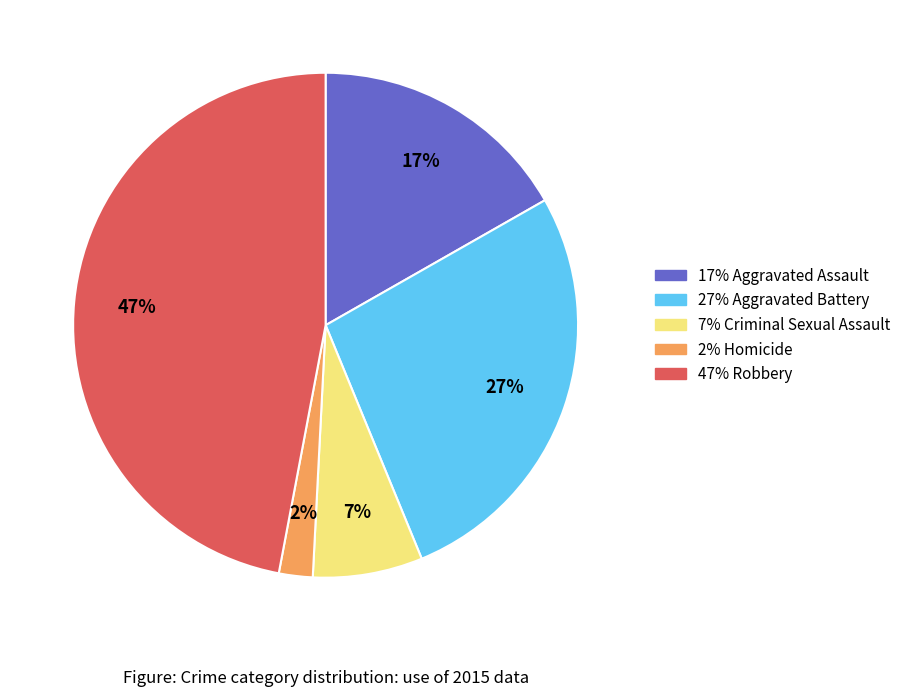

How many segments does this pie chart have?

5